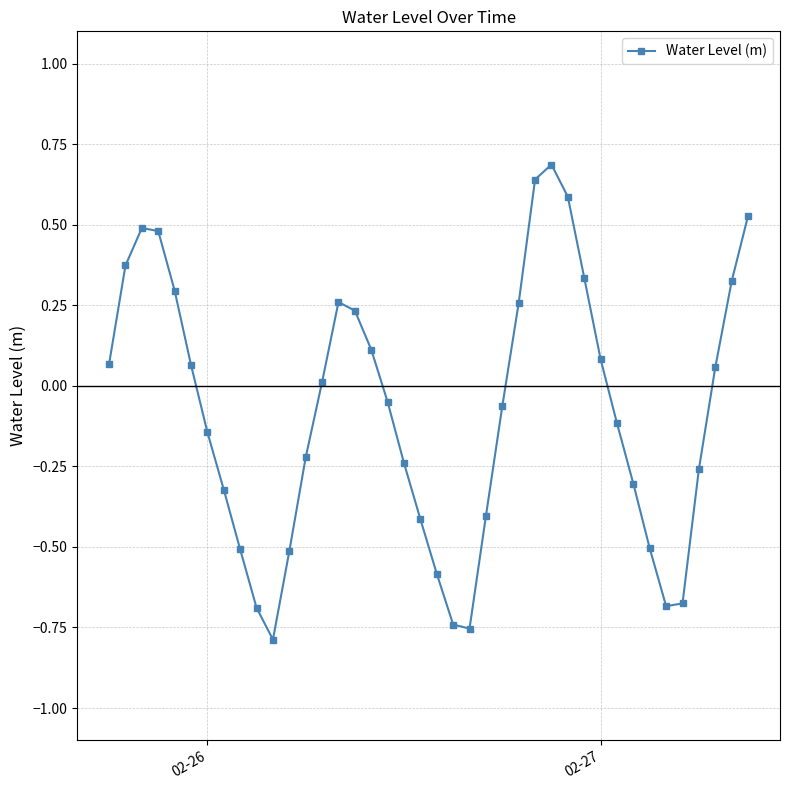

What is the sum of all values?

-3.1